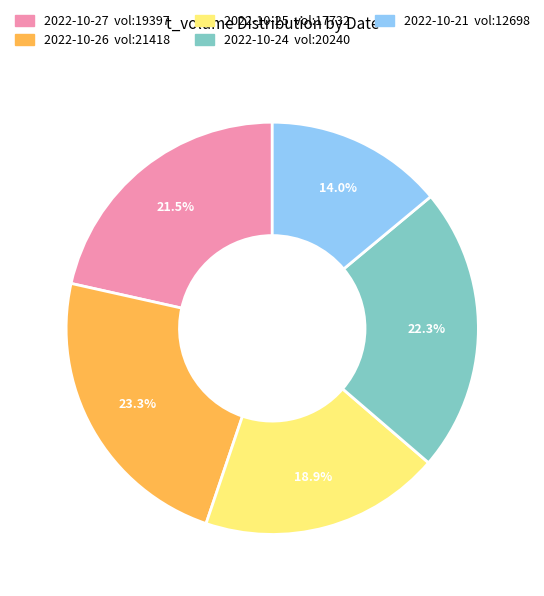

Does any single category account for the majority?

No